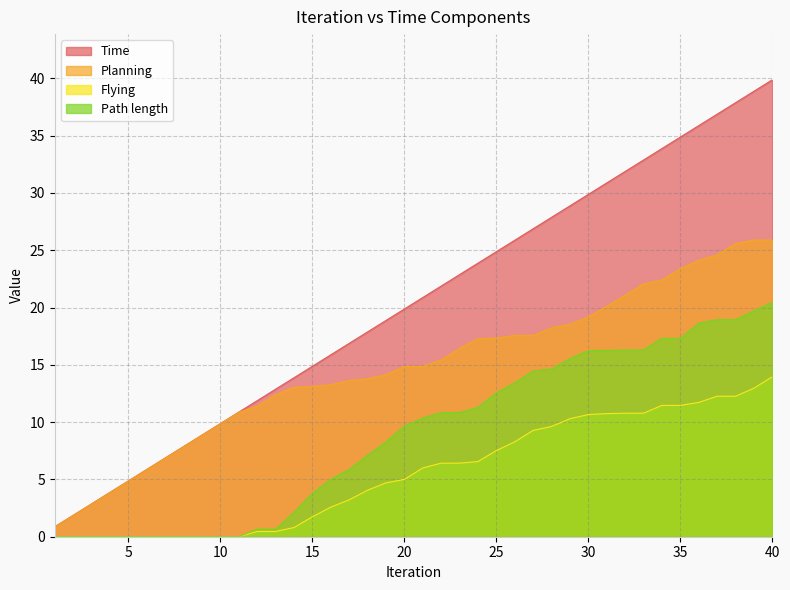

Which series changed the most between 1 and 19?

Time